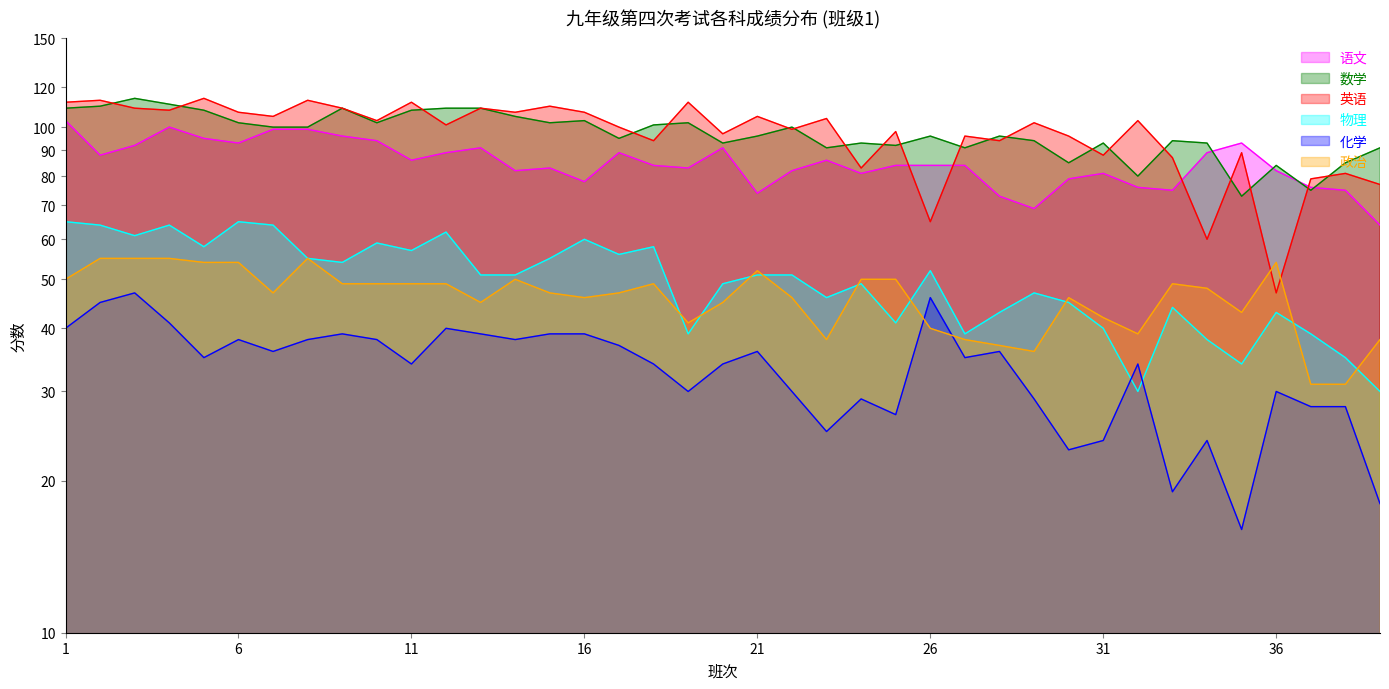

What is the minimum value shown in the chart?

16